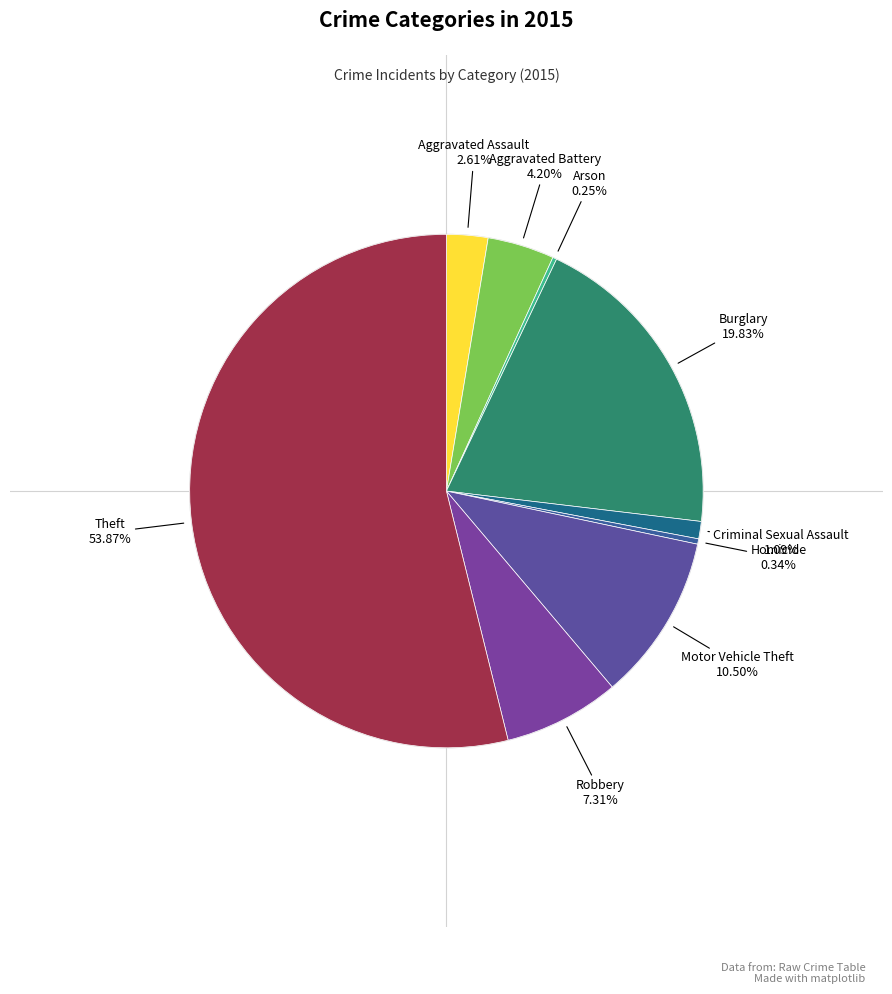

True or false: Motor Vehicle Theft accounts for 22% of the total.

False